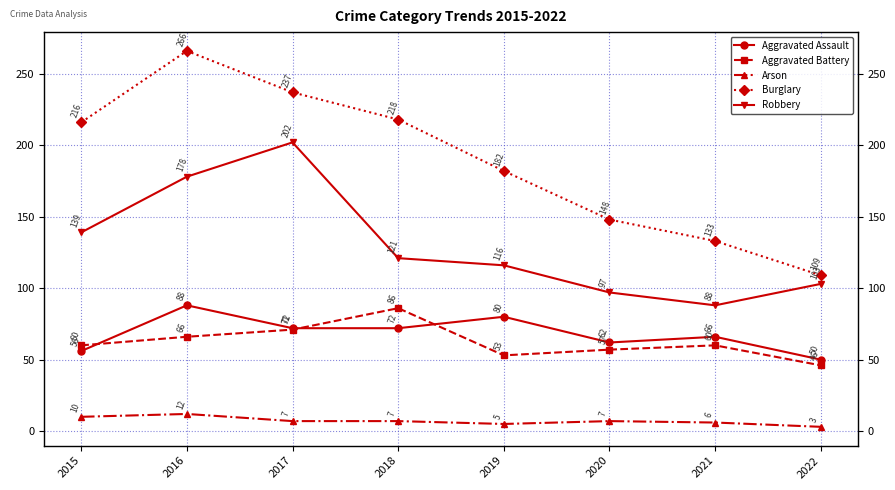

True or false: Burglary and Robbery cross at least once.

False